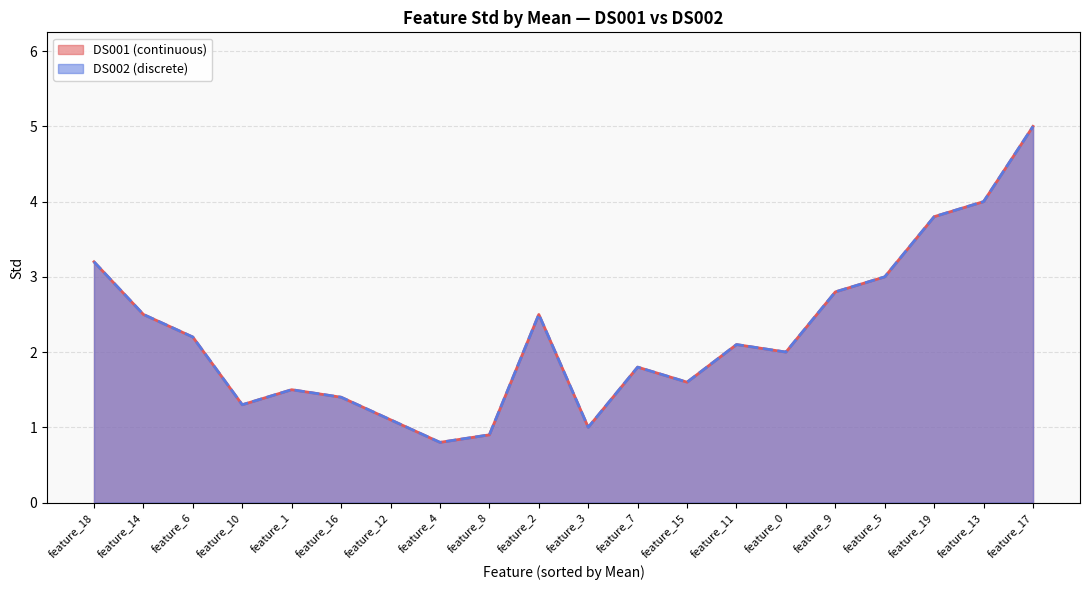

What is the maximum value for DS001 (continuous)?

5.0